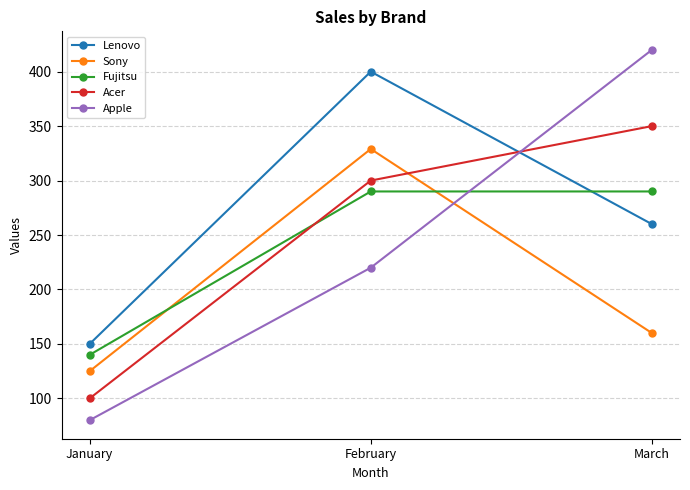

Does the chart display data point markers on the line(s)?

Yes